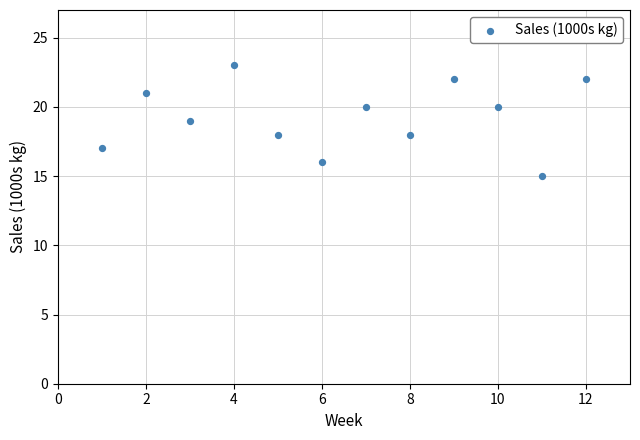

What is the range of X values (max minus min)?

11